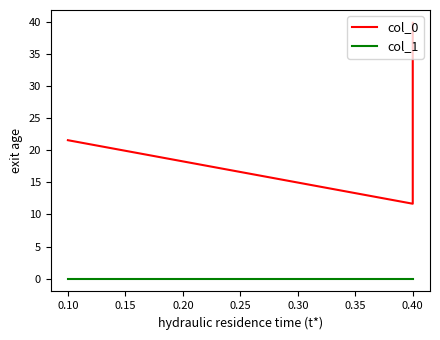

How many series are shown in this chart?

2